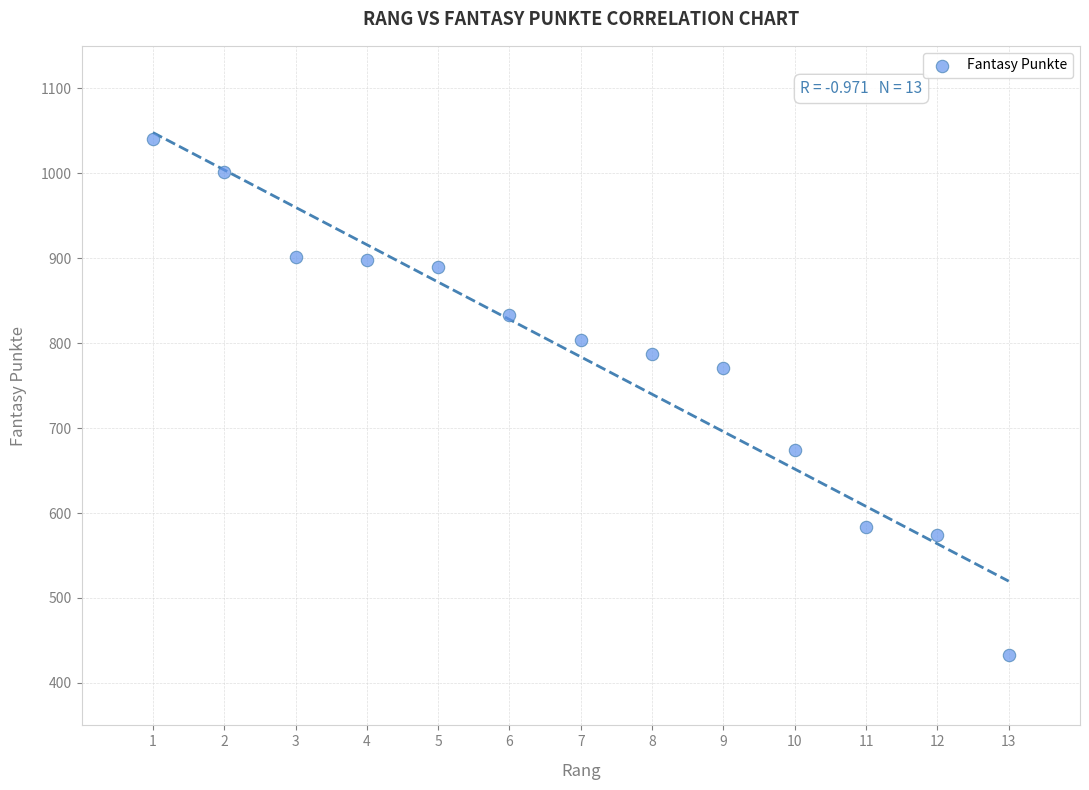

What is the range of X values (max minus min)?

12